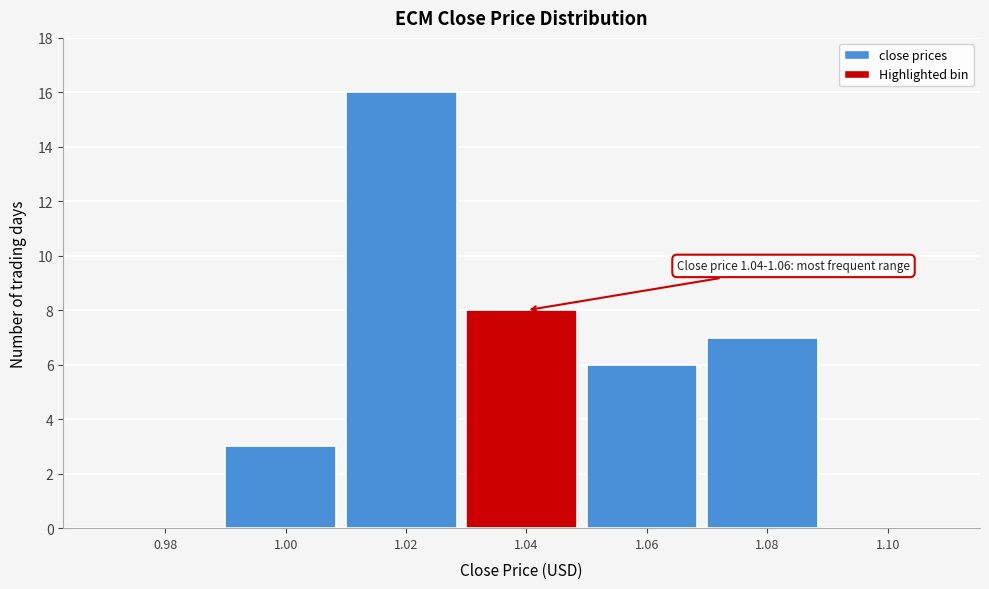

Reading left to right, transcribe all the data shown in this chart.

0.98=0	1.00=3	1.02=16	1.04=8	1.06=6	1.08=7	1.10=0